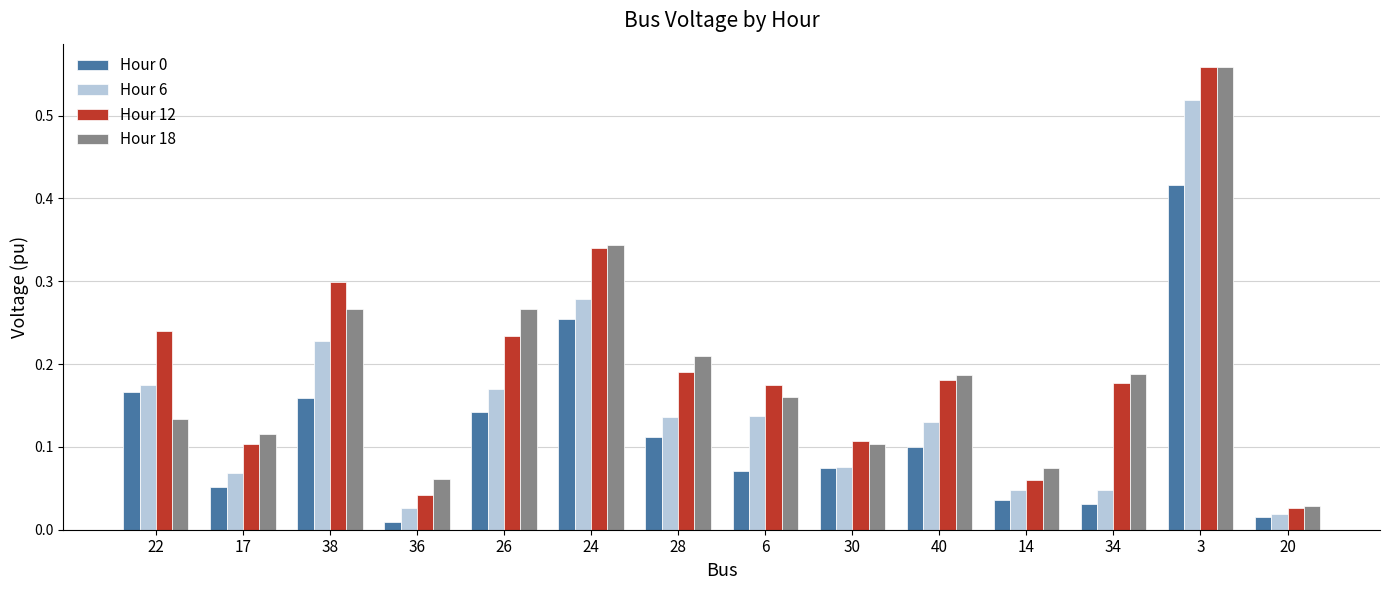

Between 26 and 40, which series saw the biggest shift?

Hour 18